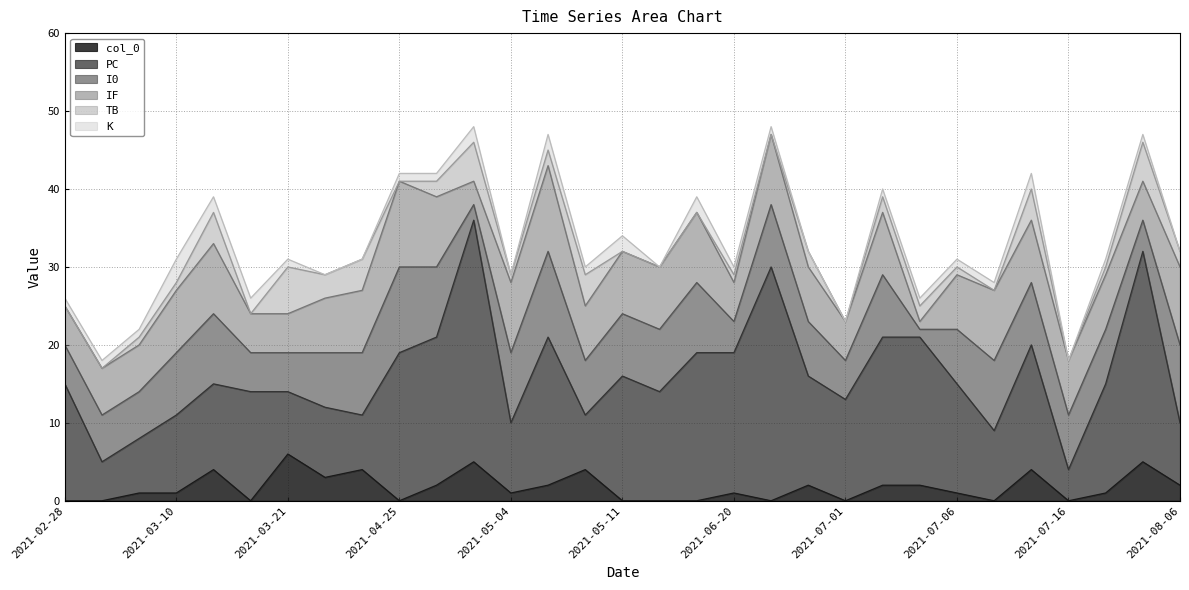

How many interior local valleys does the TB series have?

8